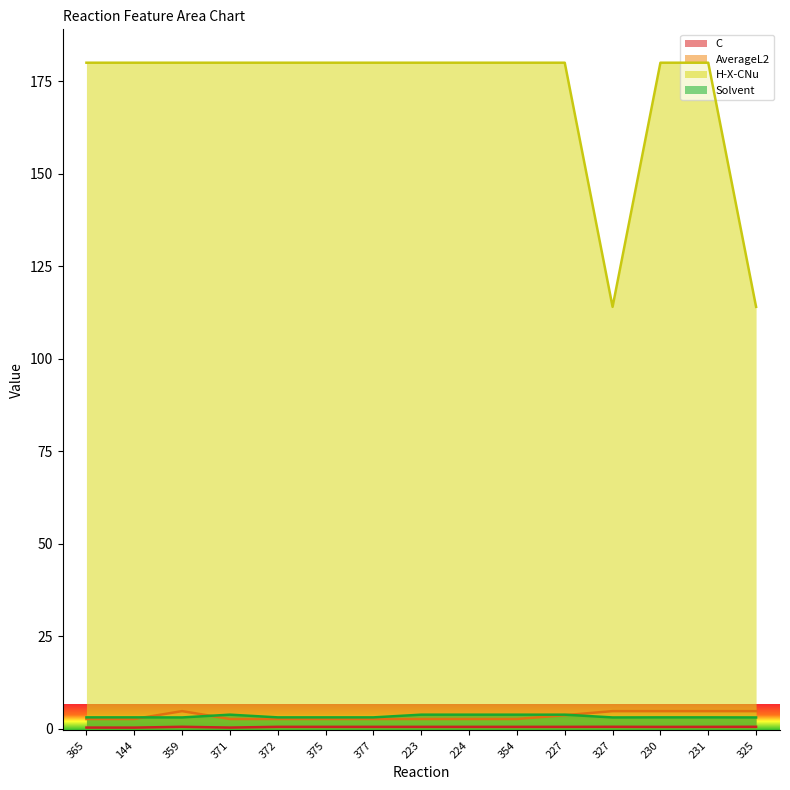

Reading right to left, extract all data points from this chart.

C: 0.5	0.5	0.4	0.5	0.5	0.5	0.5	0.5	0.5	0.5	0.5	0.3	0.5	0.2	0.3
AverageL2: 4.7	4.7	4.7	4.7	3.6	2.6	2.6	2.6	2.6	2.6	2.6	2.6	4.7	2.6	2.6
H-X-CNu: 114.0	180.0	180.0	114.0	180.0	180.0	180.0	180.0	180.0	180.0	180.0	180.0	180.0	180.0	180.0
Solvent: 3.0	3.0	3.0	3.0	3.8	3.8	3.8	3.8	3.0	3.0	3.0	3.8	3.0	3.0	3.0